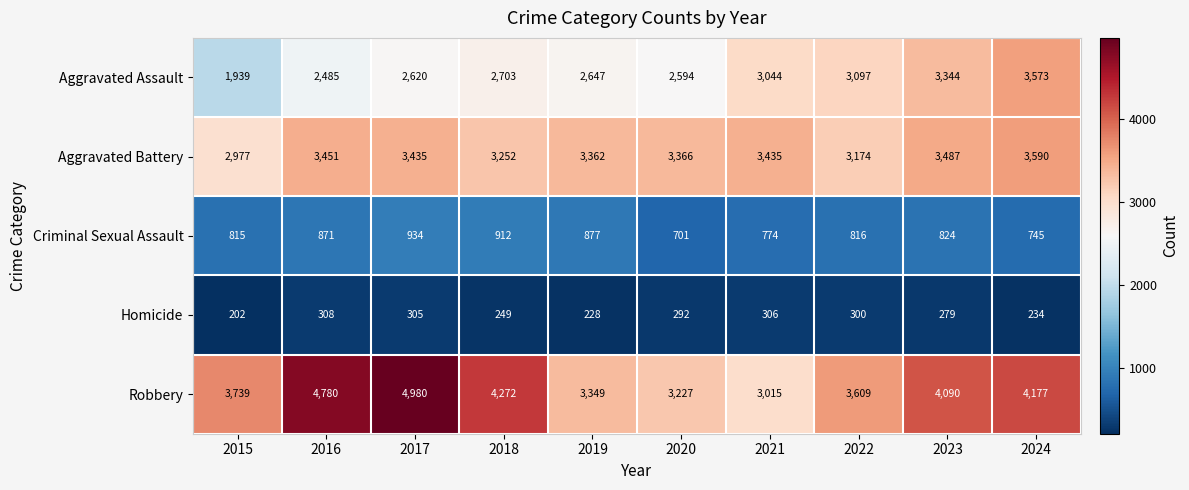

Which series has the largest total across all categories?

Robbery